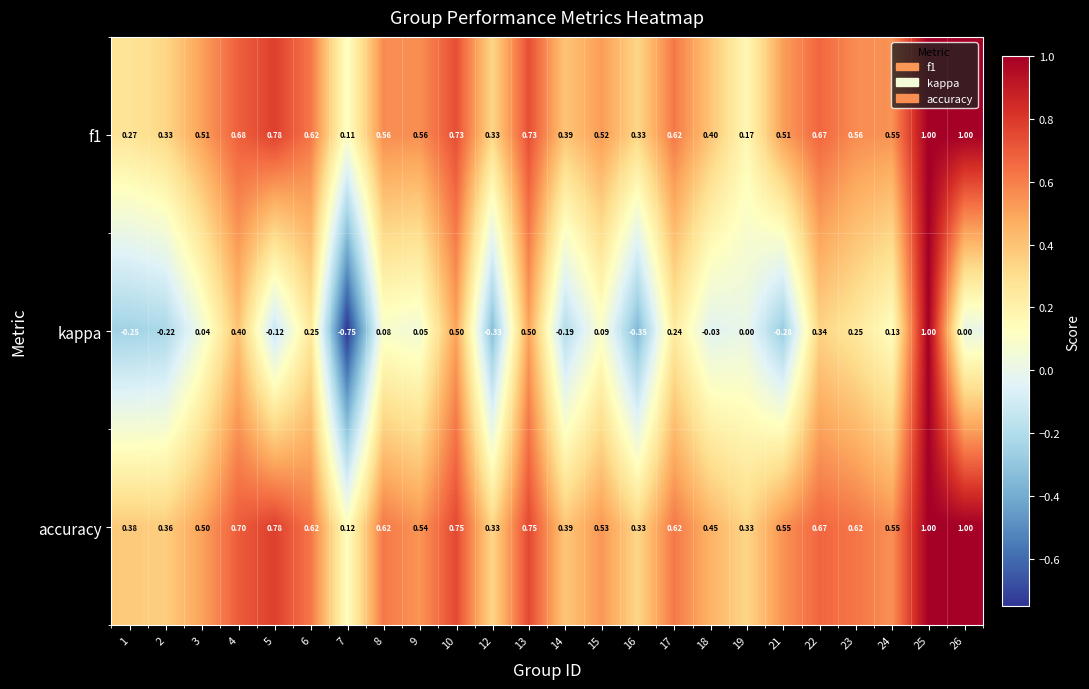

Which series has the largest total across all categories?

accuracy